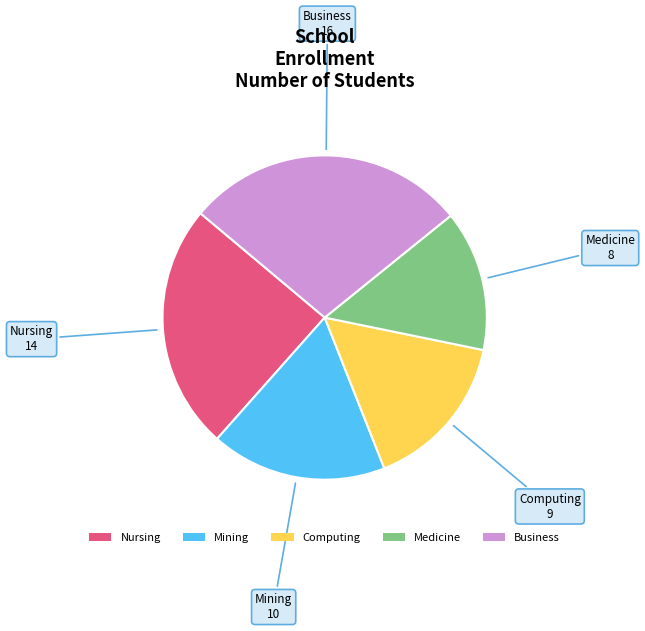

Approximately how many times larger is the value at Mining compared to Business?

0.6